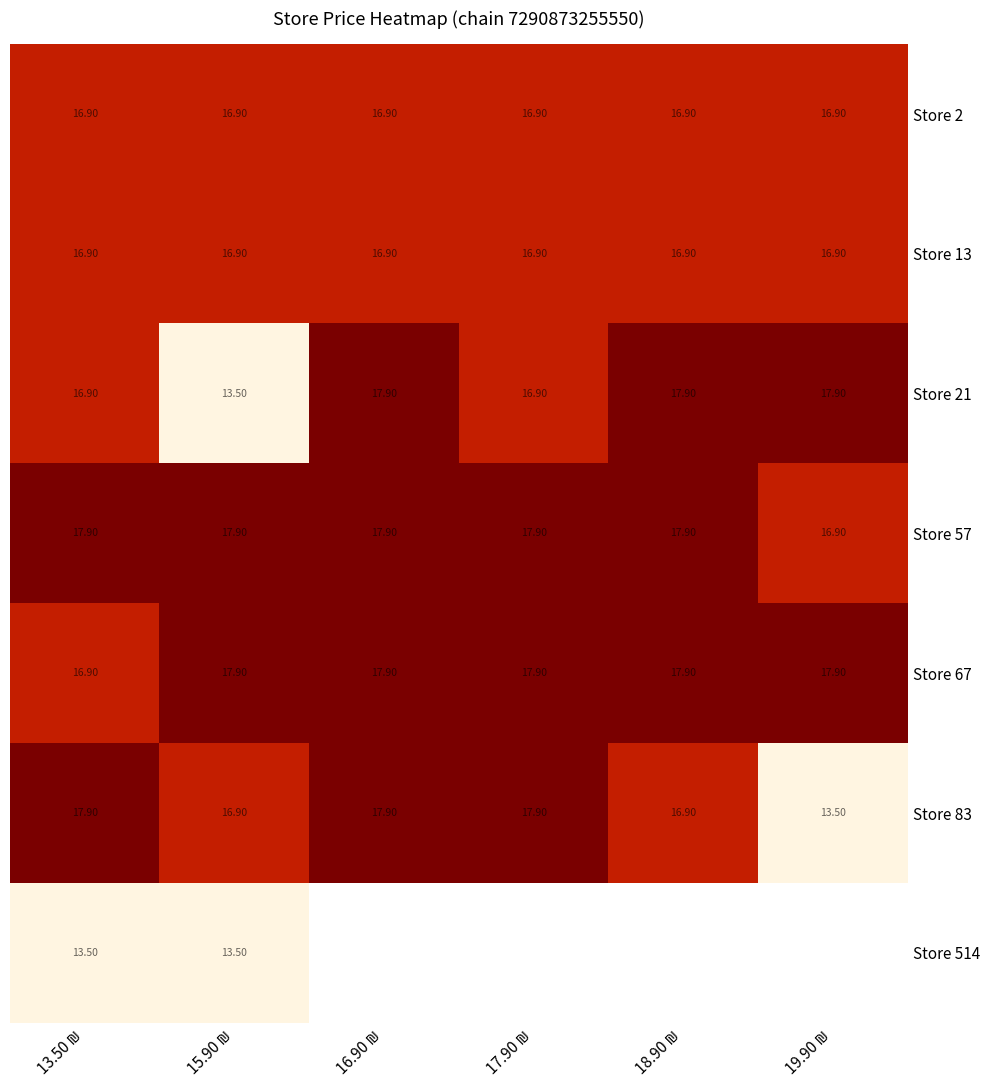

What is the difference between the second highest and minimum values in the Store 67 series?

1.0